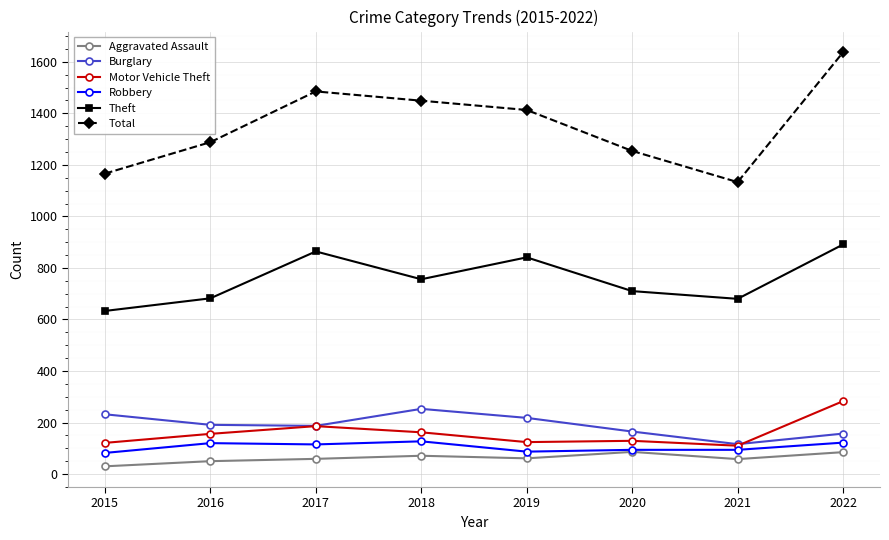

Where is the first local minimum for Total?

2021